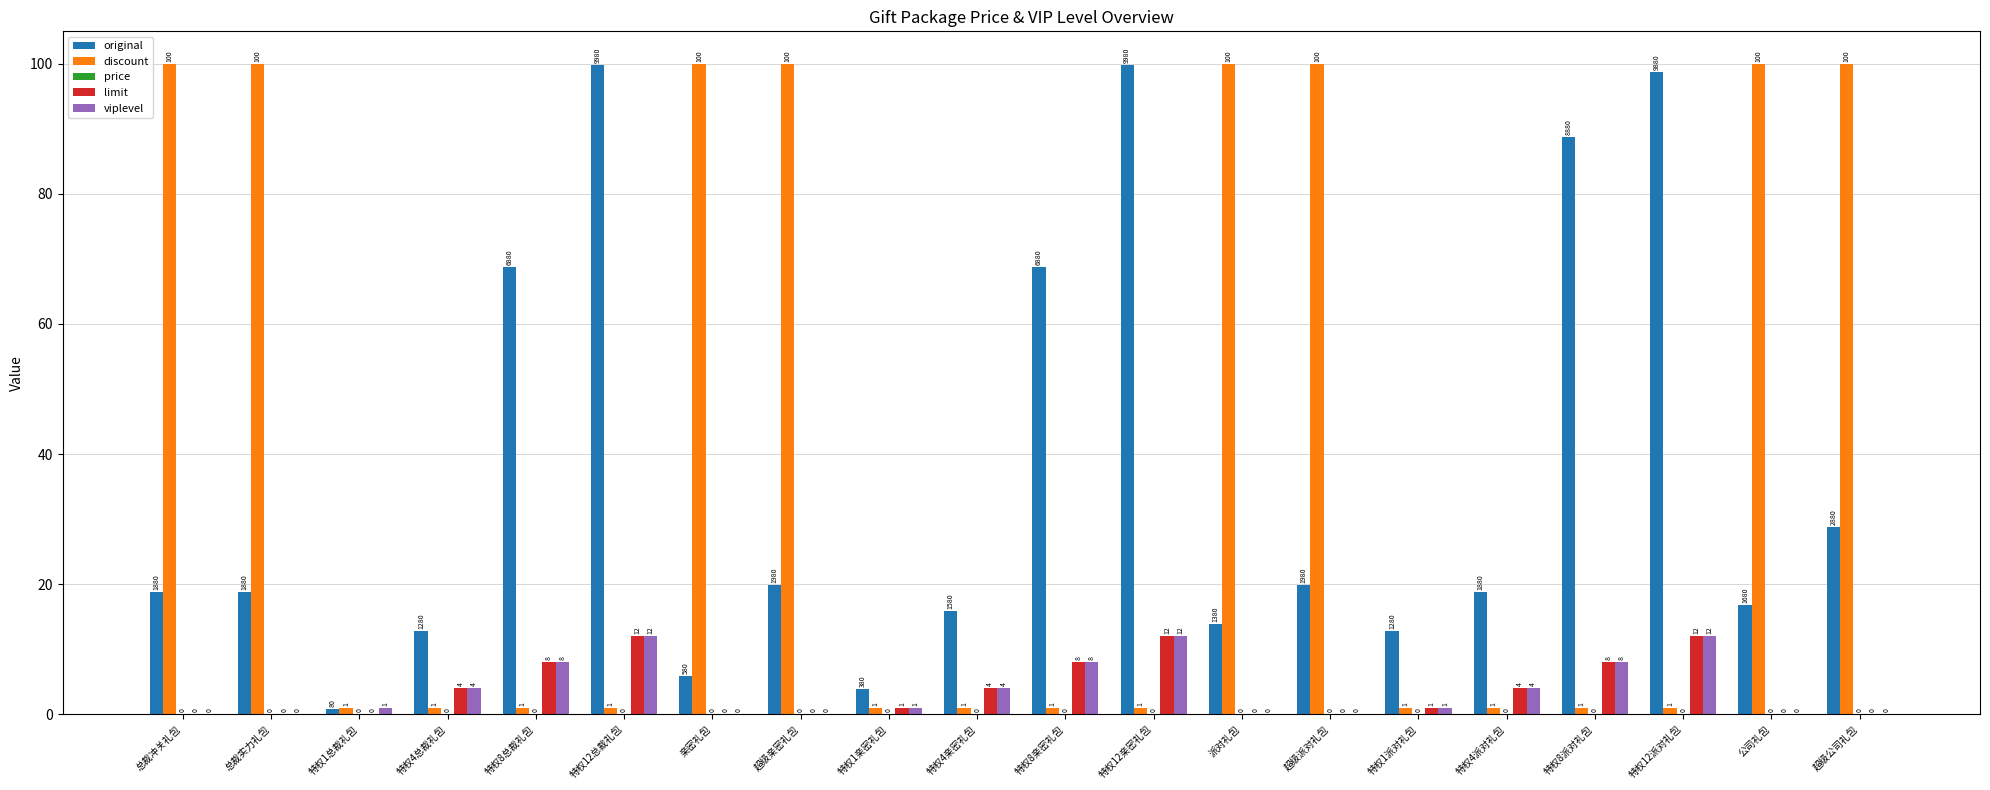

Which series changed the most between 特权12派对礼包 and 超级公司礼包?

discount